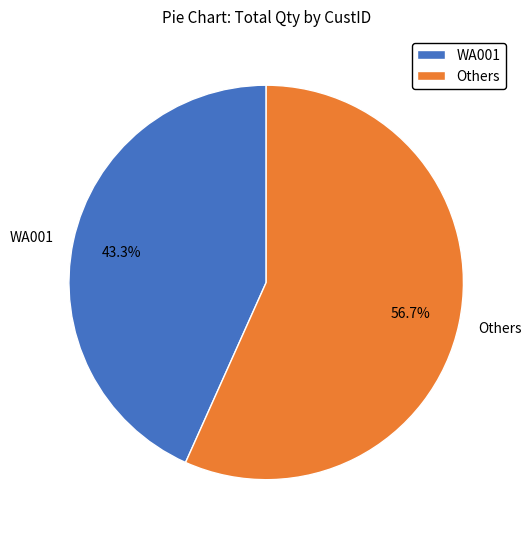

Which has a higher value, Others or WA001?

Others